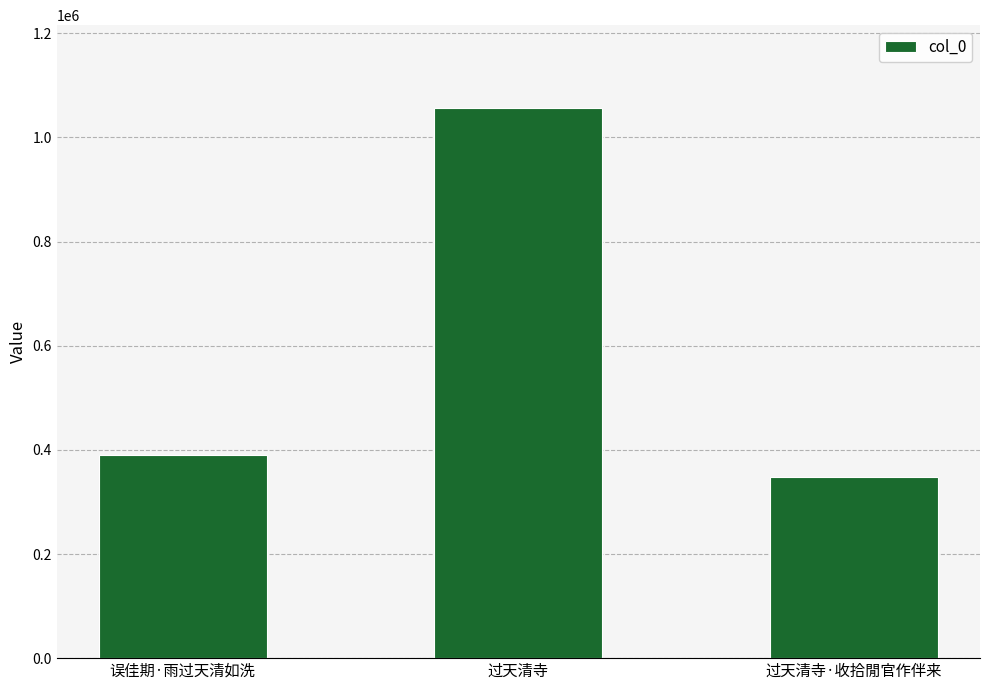

Reading right to left, transcribe all the data shown in this chart.

347443	1057173	389310